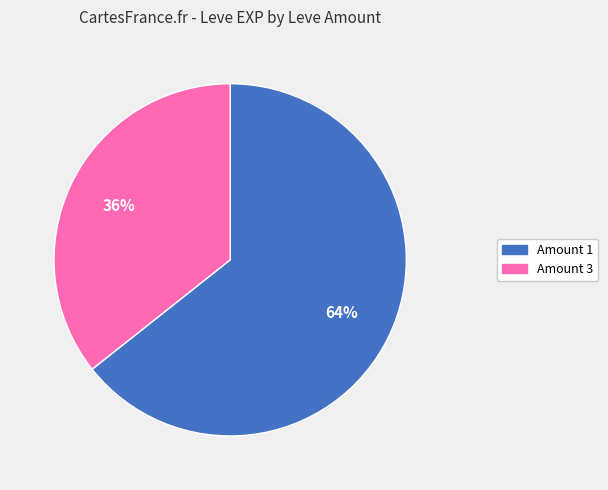

How many slices are in this pie chart?

2